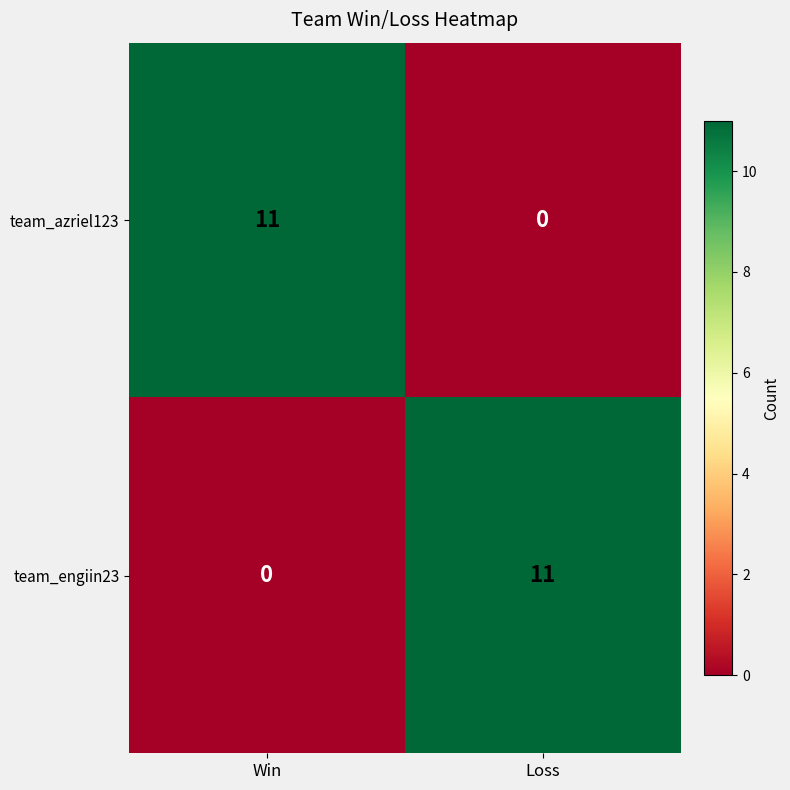

The value of team_engiin23 at Win is 0. True or false?

True